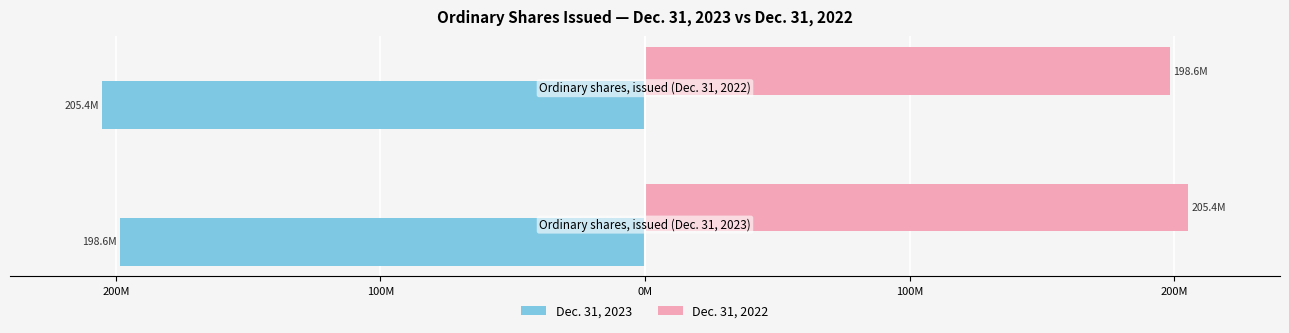

What is the lowest value of the Dec. 31, 2023 series?

-205400000